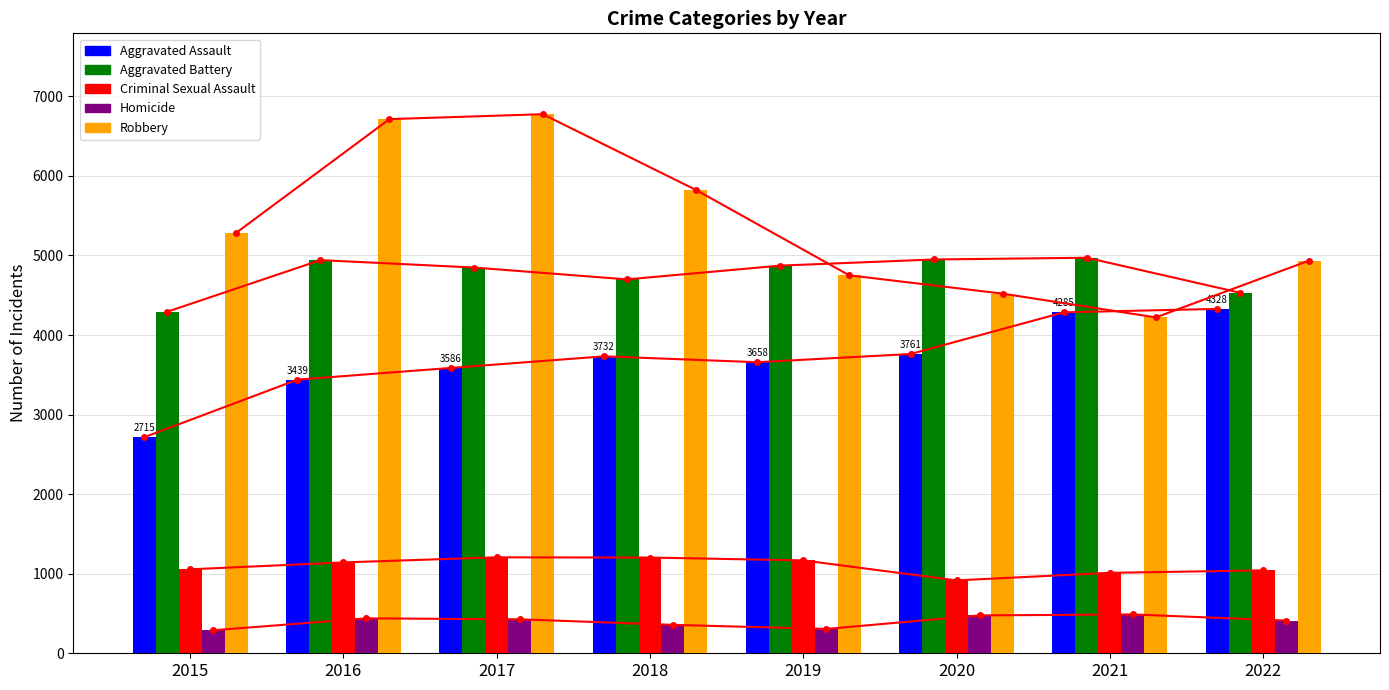

How many bars are there in each group?

5